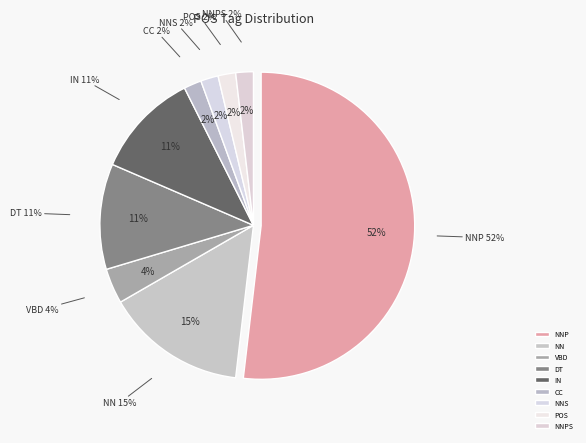

Which category has the biggest portion of the pie?

NNP